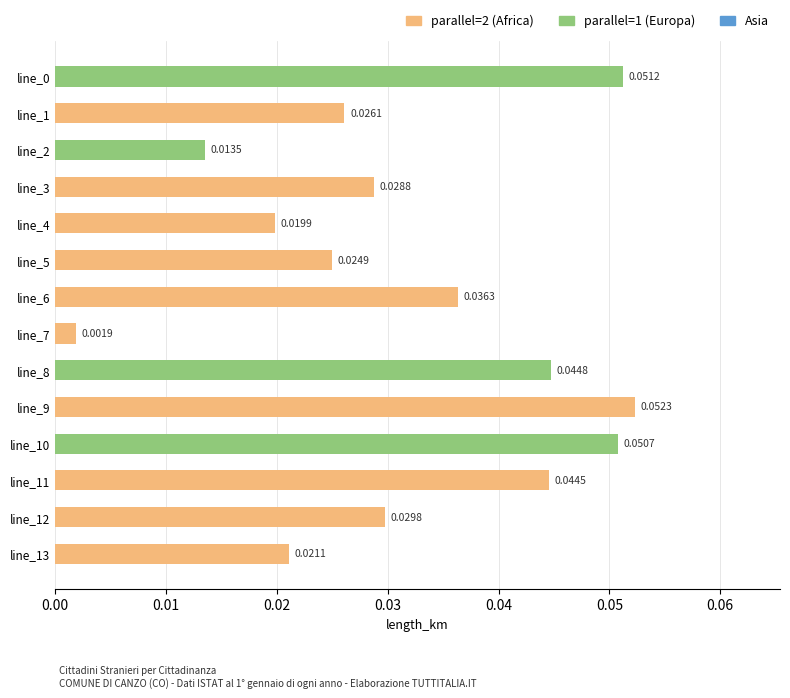

At which label is the value closest to 0?

line_7